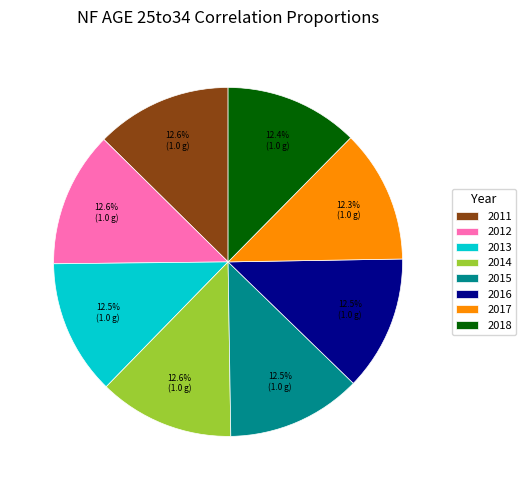

Combined, do 2013 and 2012 account for over 50%?

No